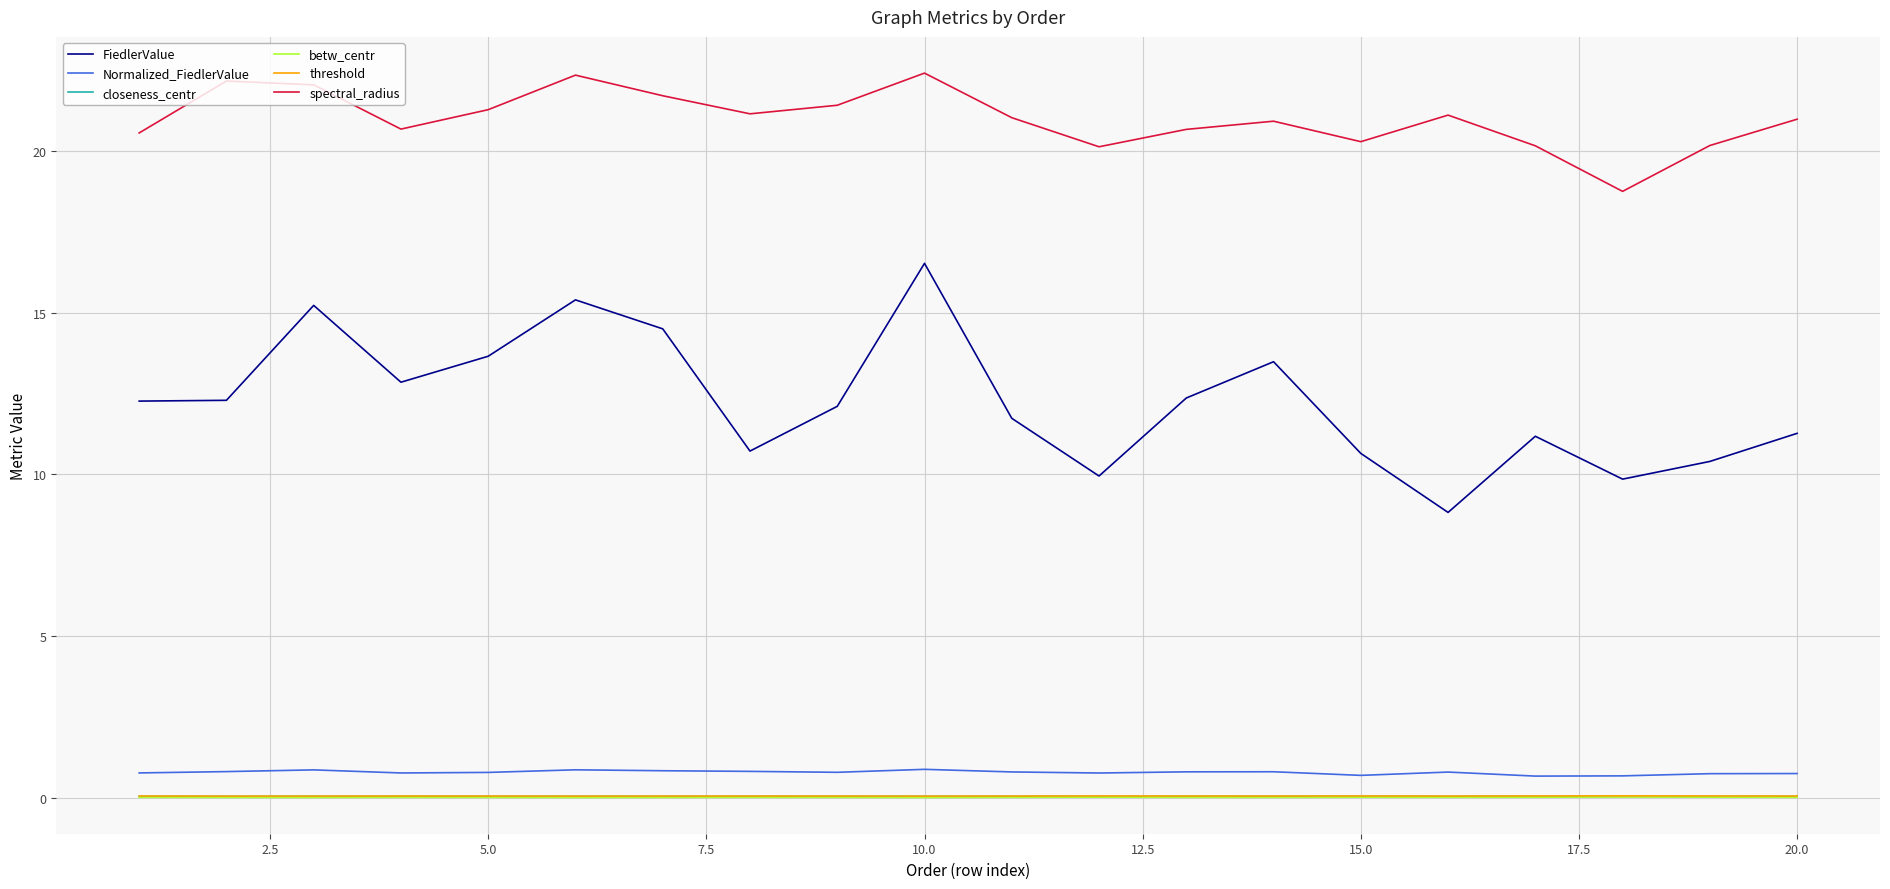

Which series has the widest spread of values?

FiedlerValue